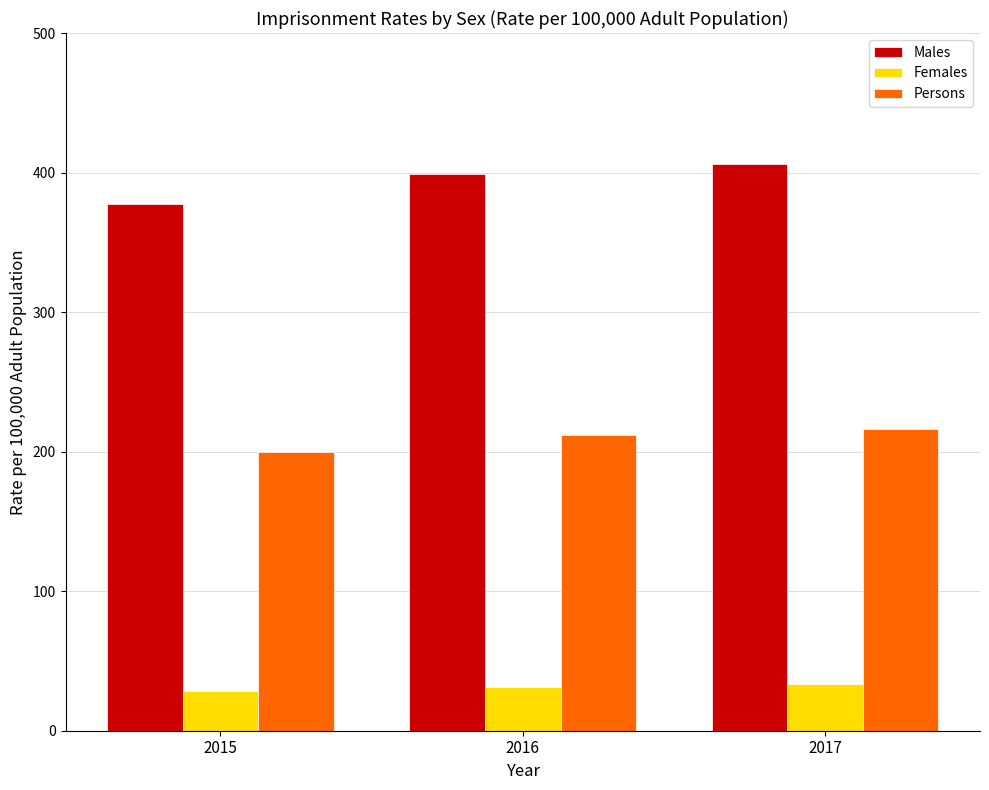

At which label does Persons reach its minimum?

2015